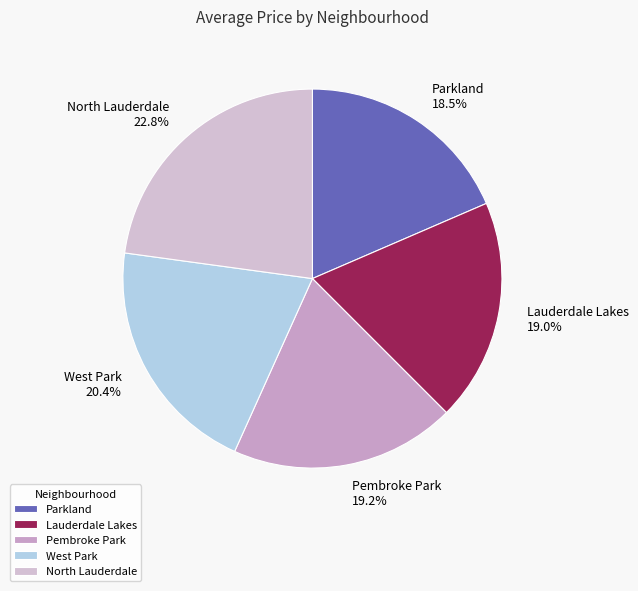

Is there a majority slice in this chart?

No